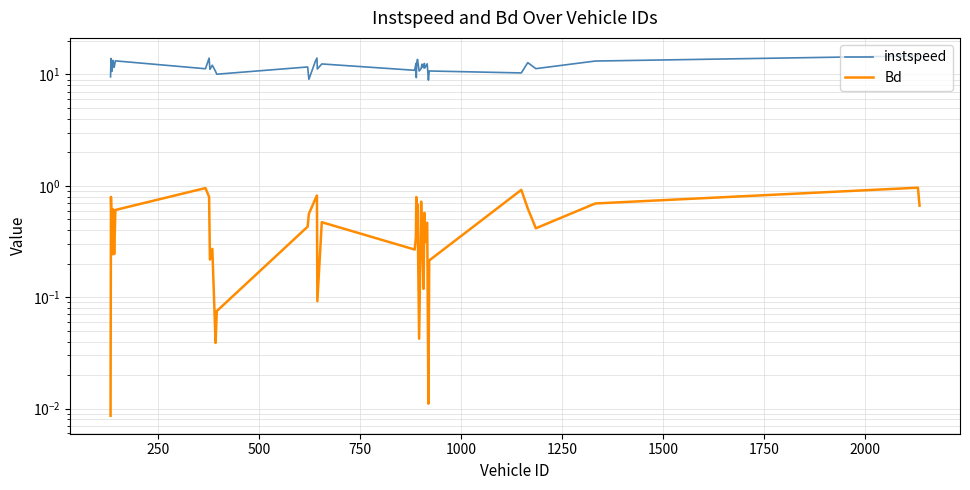

Reading left to right, transcribe all the data shown in this chart.

instspeed: 9.5	13.9	10.6	11.6	13.4	11.6	13.2	11.3	14.0	11.1	12.1	10.6	10.1	11.7	9.0	13.1	14.0	11.2	12.4	10.9	12.6	9.4	12.6	13.7	10.7	11.3	12.4	11.9	11.5	12.6	11.4	12.5	8.9	10.7	10.3	12.8	11.3	13.2	14.7	13.2
Bd: 0.0	0.8	0.4	0.2	0.6	0.2	0.6	1.0	0.8	0.2	0.3	0.0	0.1	0.4	0.6	0.8	0.8	0.1	0.5	0.3	0.3	0.8	0.3	0.7	0.0	0.7	0.4	0.3	0.1	0.6	0.3	0.5	0.0	0.2	0.9	0.6	0.4	0.7	1.0	0.7